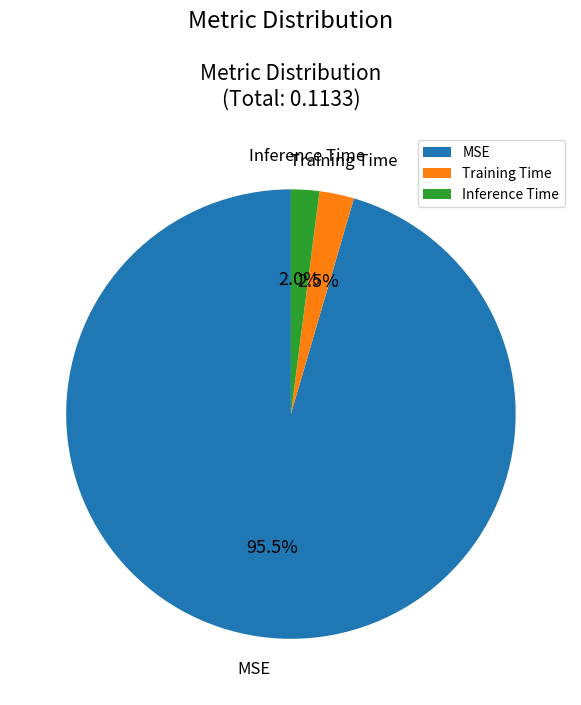

Is the sum of Inference Time and MSE greater than half?

Yes